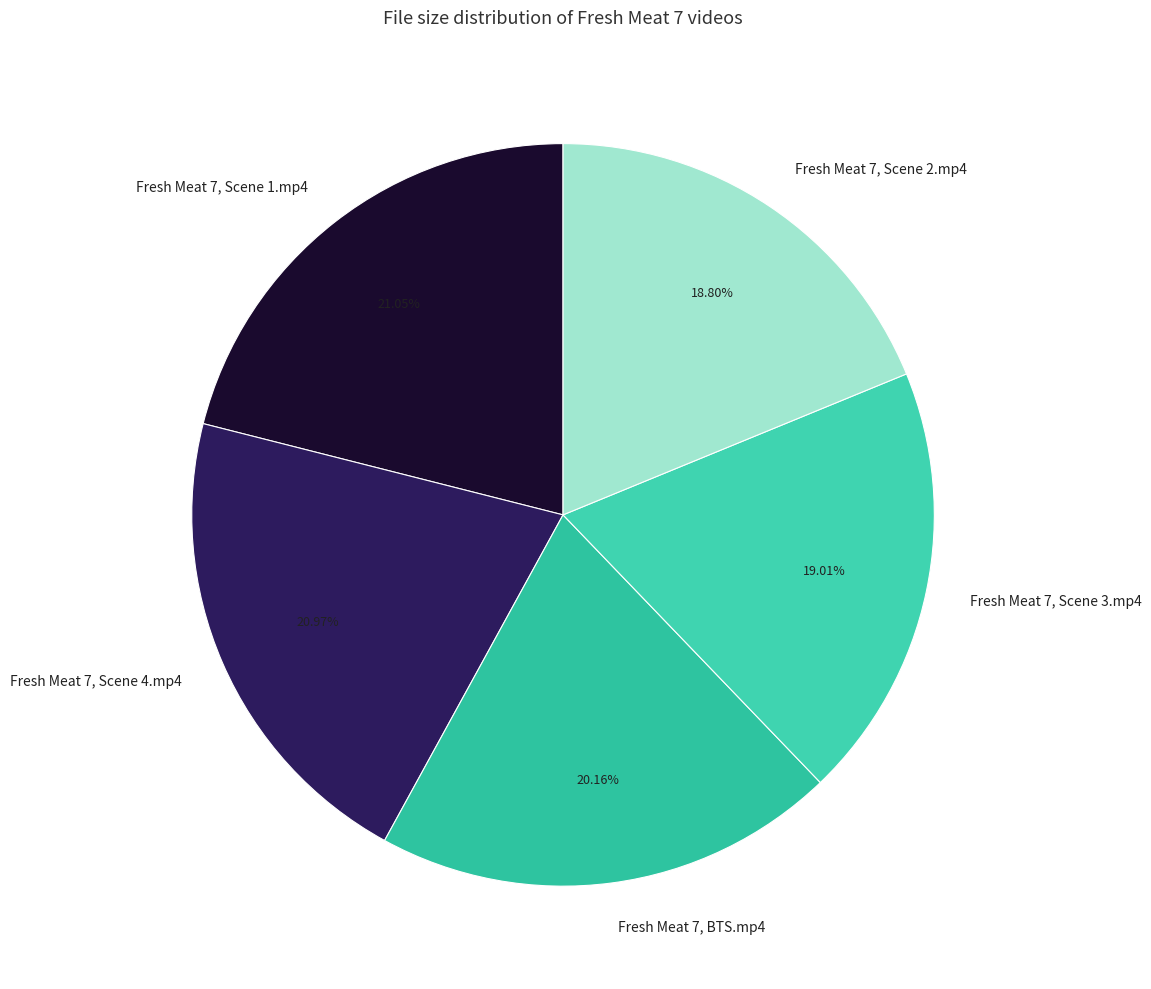

Between Fresh Meat 7, Scene 4.mp4 and Fresh Meat 7, Scene 2.mp4, which is larger?

Fresh Meat 7, Scene 4.mp4